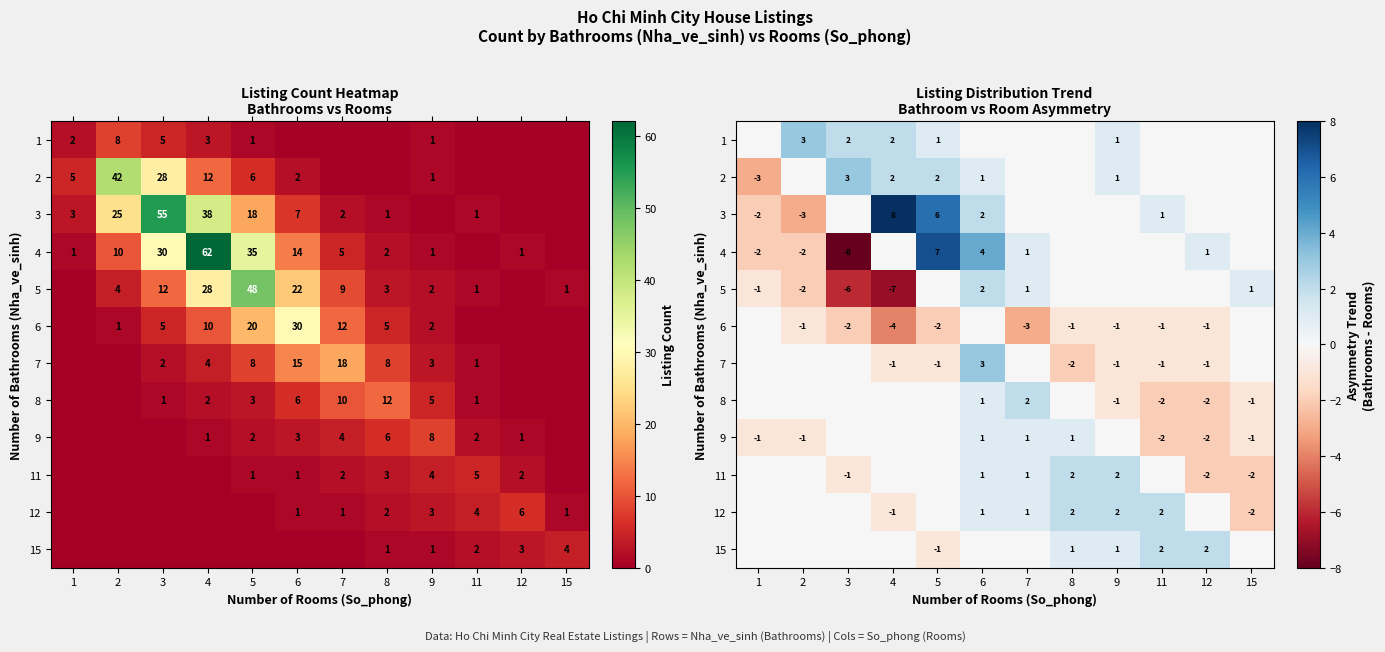

What is the minimum value for 8?

-2